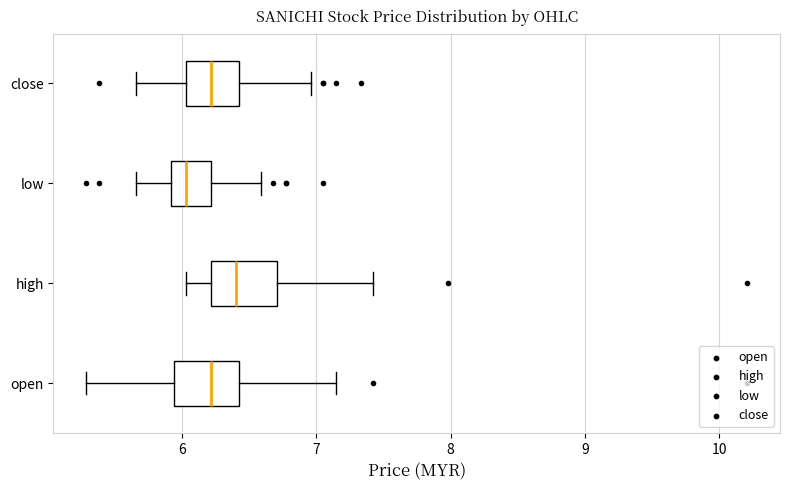

Reading bottom to top, transcribe this box plot: for each box, give where its median line is, the range the box spans, and where its two whiskers end, as read against the x-axis. The values are not printed on the chart, so give them approximately, as read against the axis.

open: median 6.2, box 5.9 to 6.4, whiskers 5.3 to 7.1
high: median 6.4, box 6.2 to 6.7, whiskers 6.0 to 7.4
low: median 6.0, box 5.9 to 6.2, whiskers 5.7 to 6.6
close: median 6.2, box 6.0 to 6.4, whiskers 5.7 to 7.0